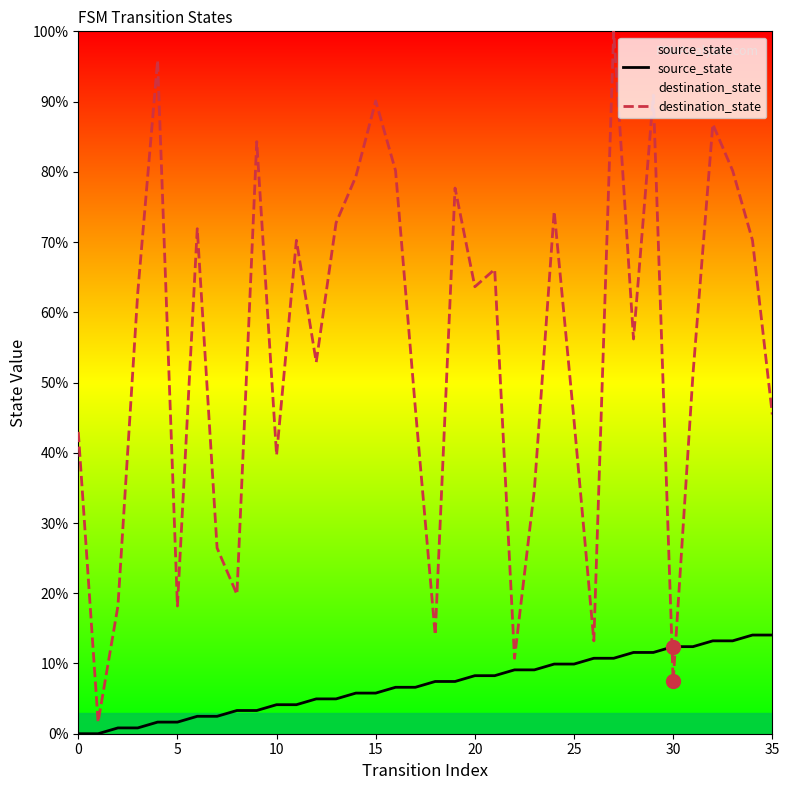

What is the approximate value of destination_state at 22?

10.7